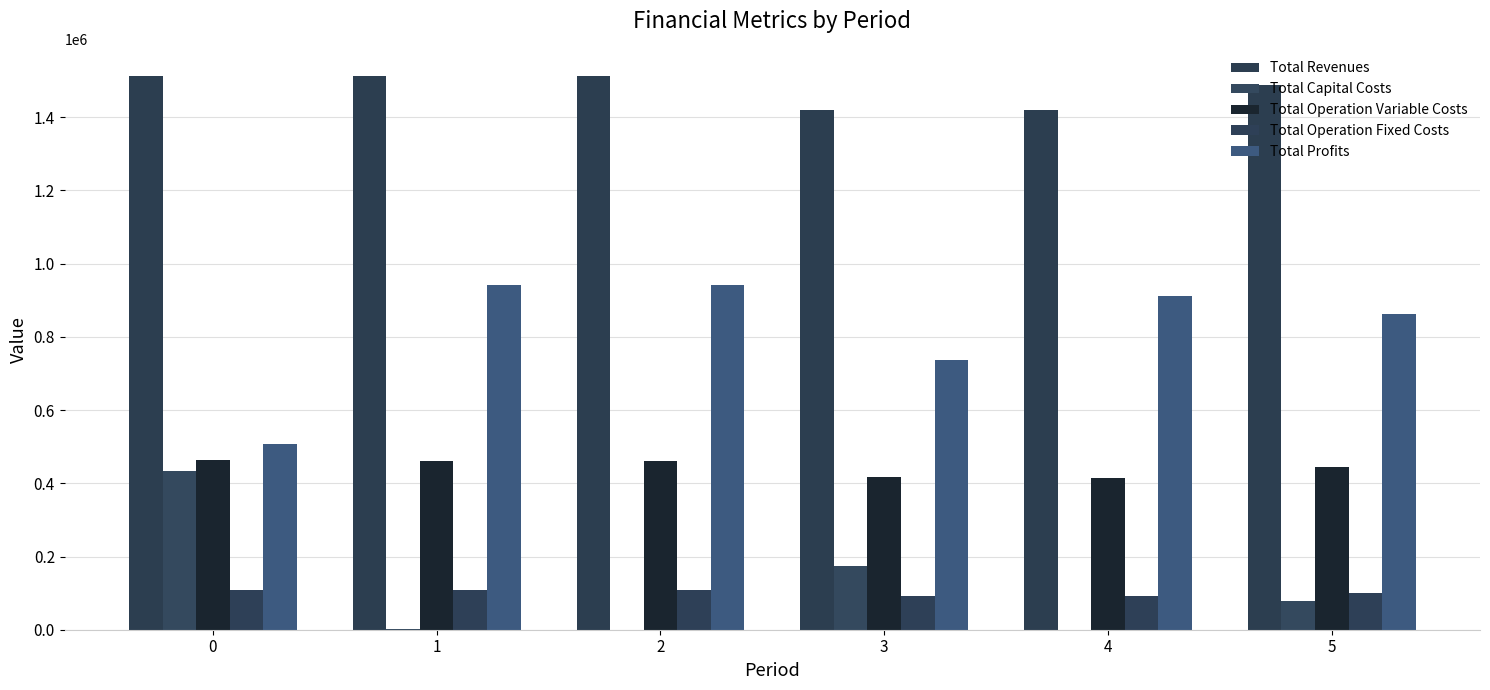

Where is Total Capital Costs nearest to the value 216304?

3